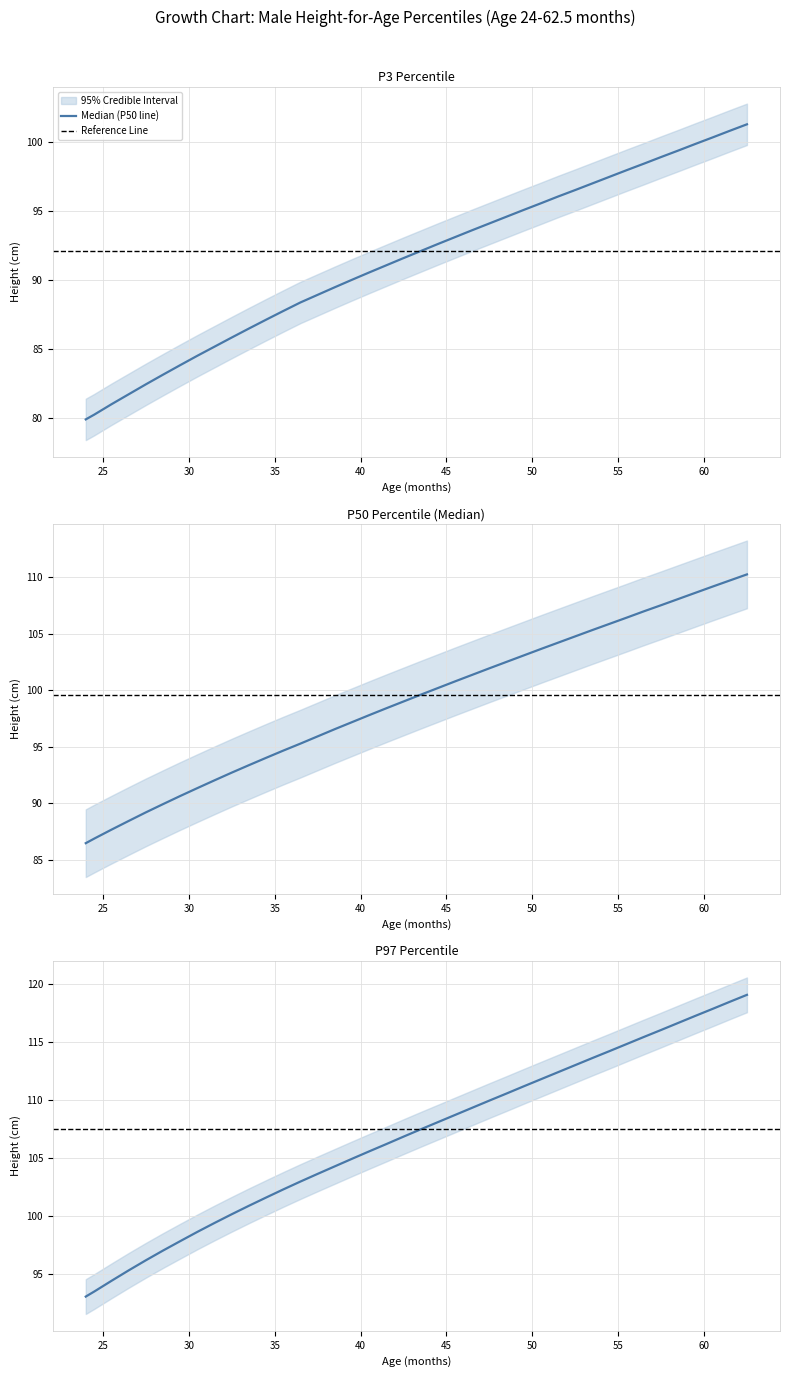

How many lines are shown in the chart?

3